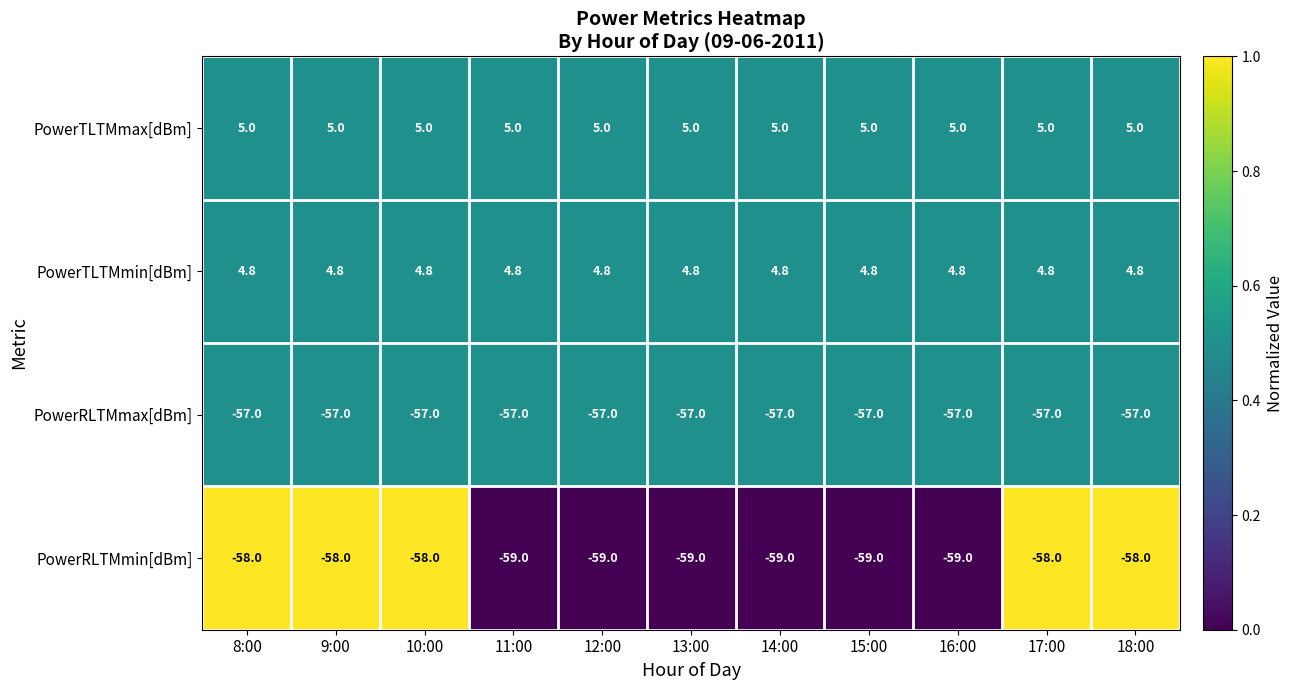

What is the sum of the PowerRLTMmin[dBm] values at 18:00 and 14:00?

-117.0